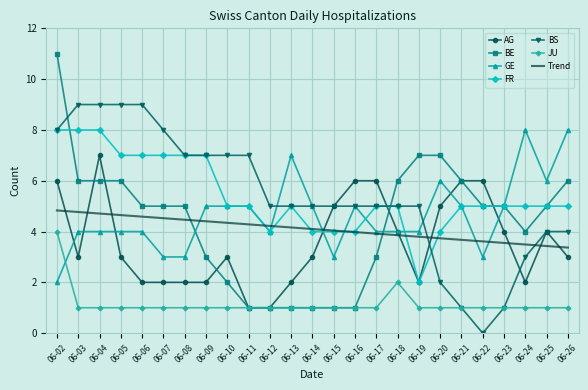

What is the average value of the JU series?

1.2